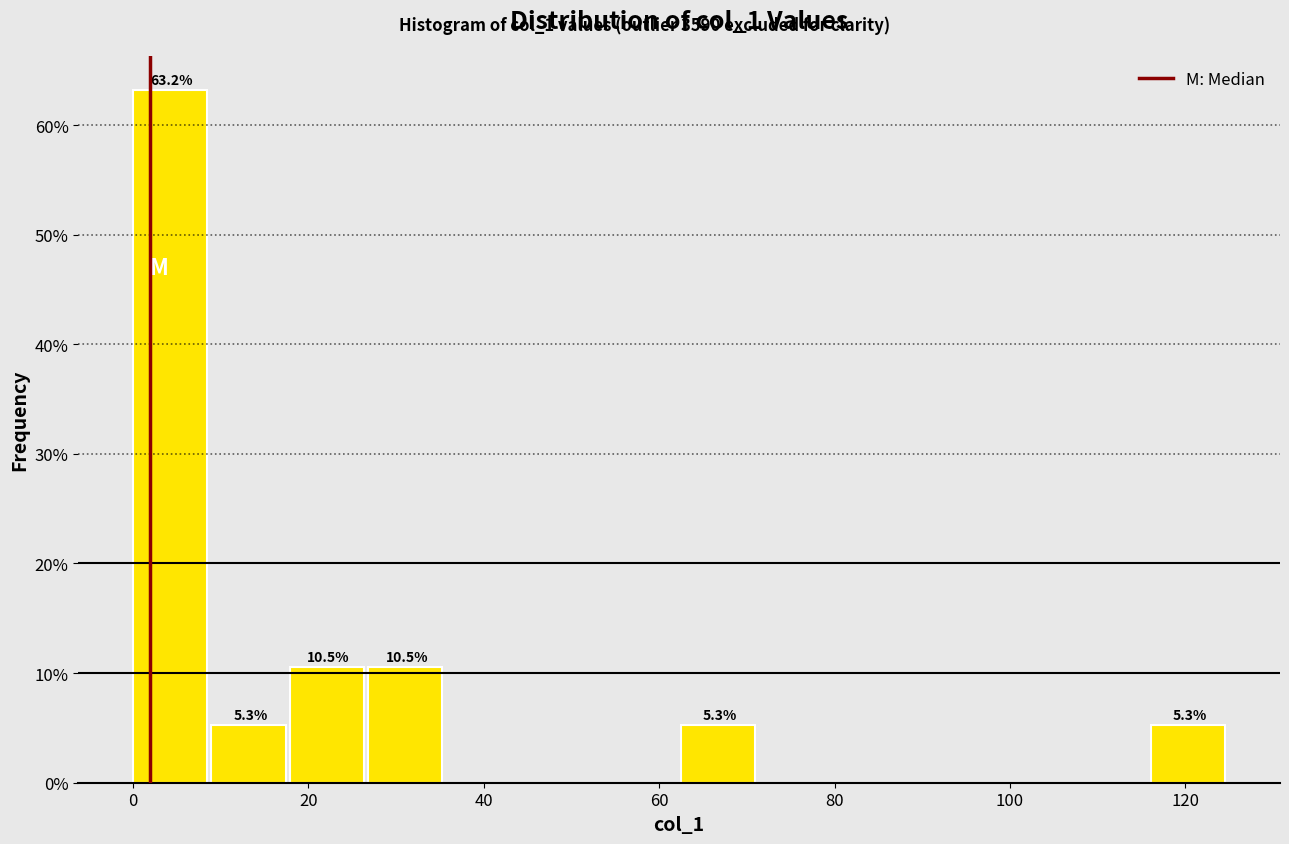

Over which range of the x-axis is the bar tallest?

0 to 8